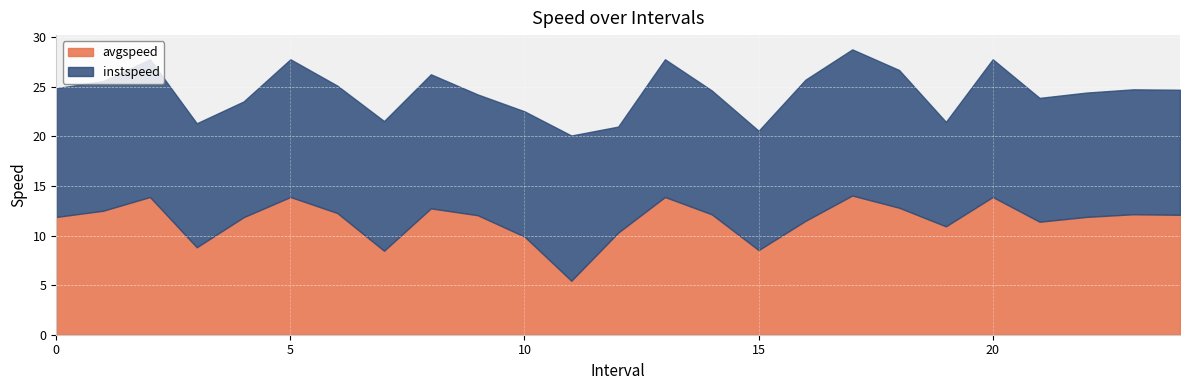

Which series has the largest total across all categories?

instspeed